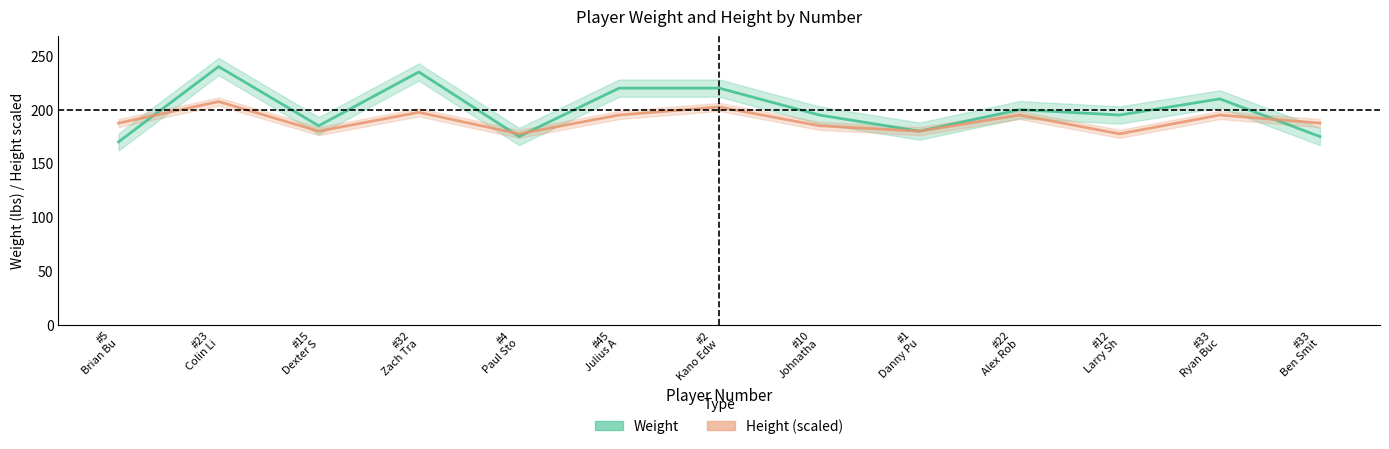

Which series has the largest range (max minus min)?

weight